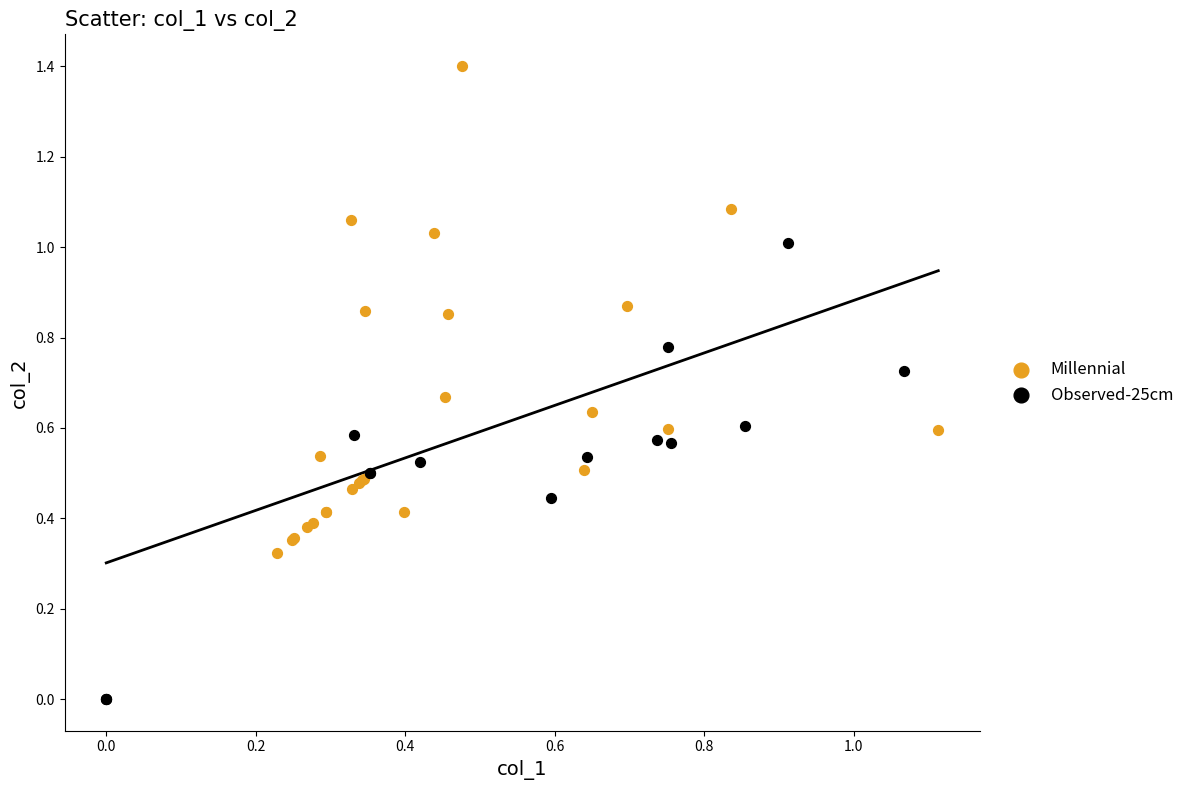

Which series reaches the minimum Y coordinate?

Observed-25cm